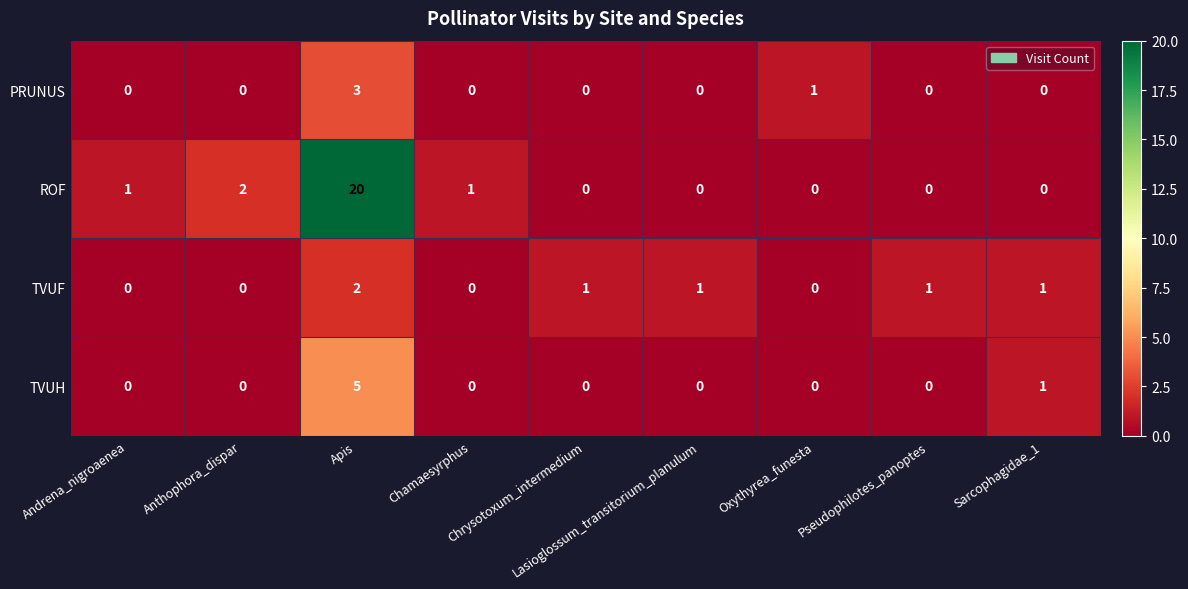

Is it true that ROF equals 9 at Chrysotoxum_intermedium?

False